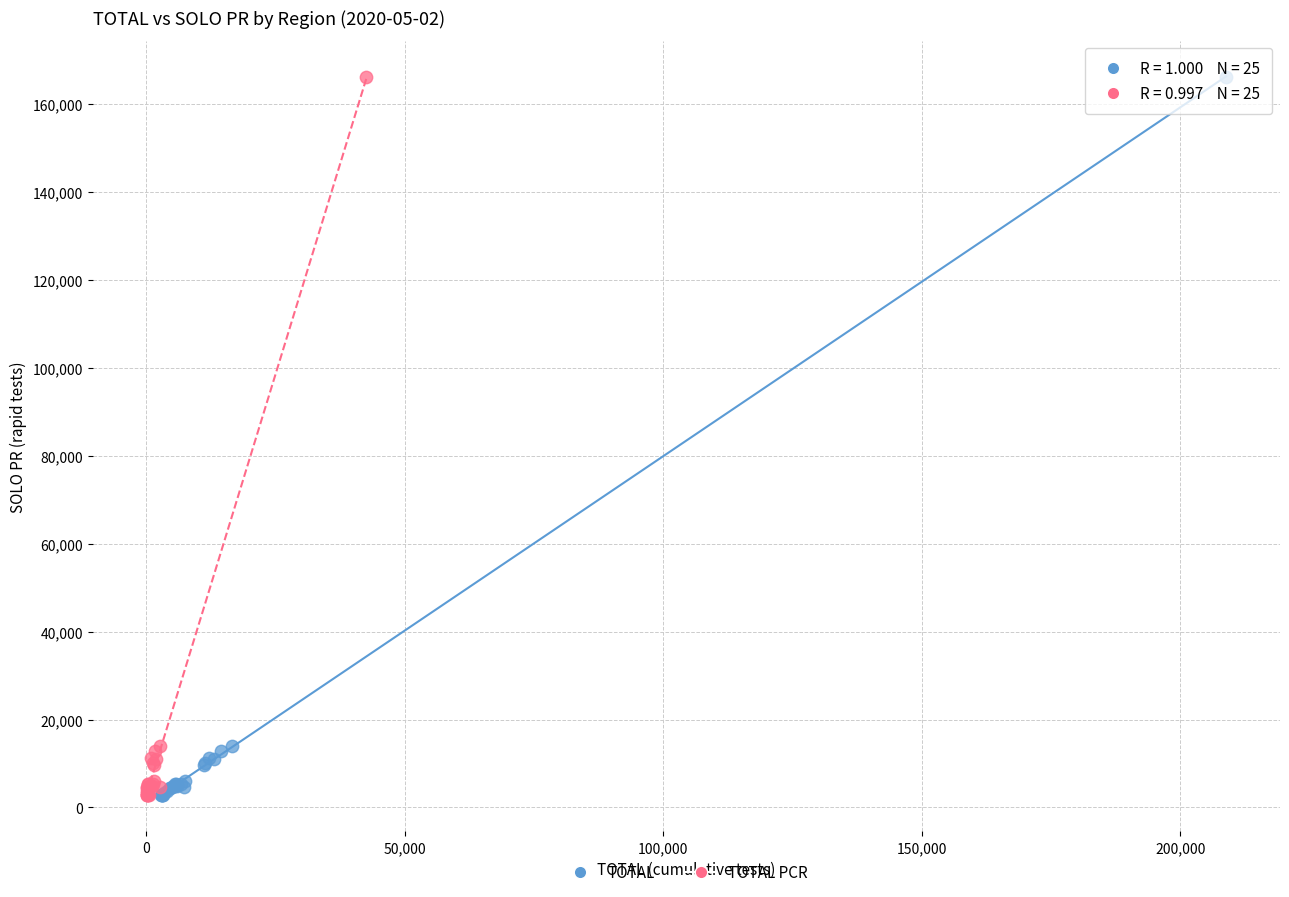

What are all the series names shown in the legend?

TOTAL, TOTAL PCR